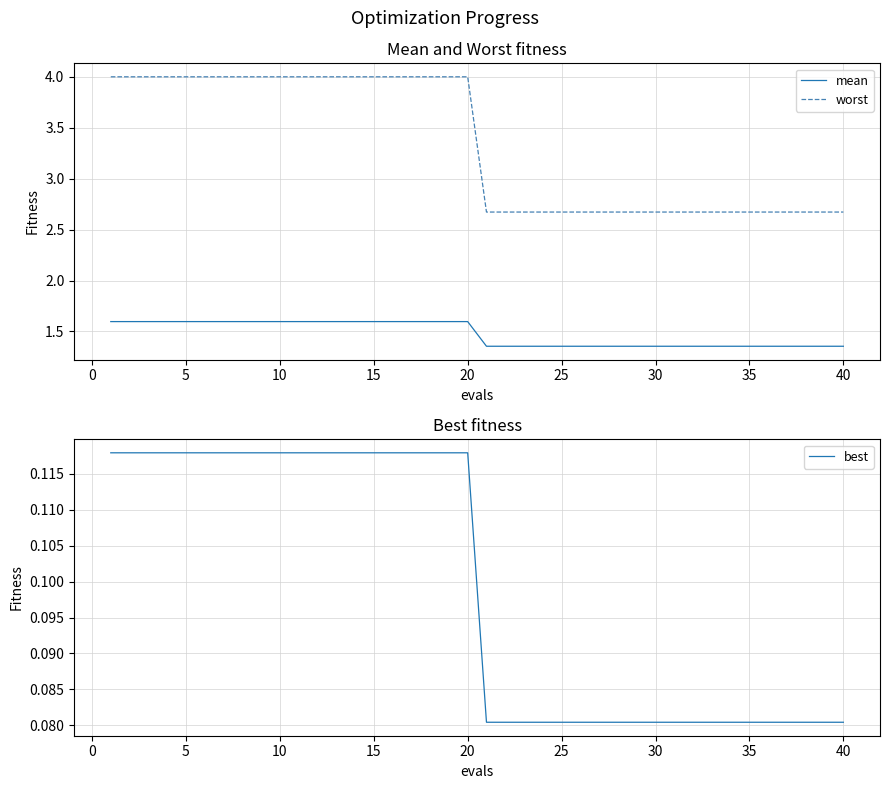

What is the maximum value for worst?

4.0